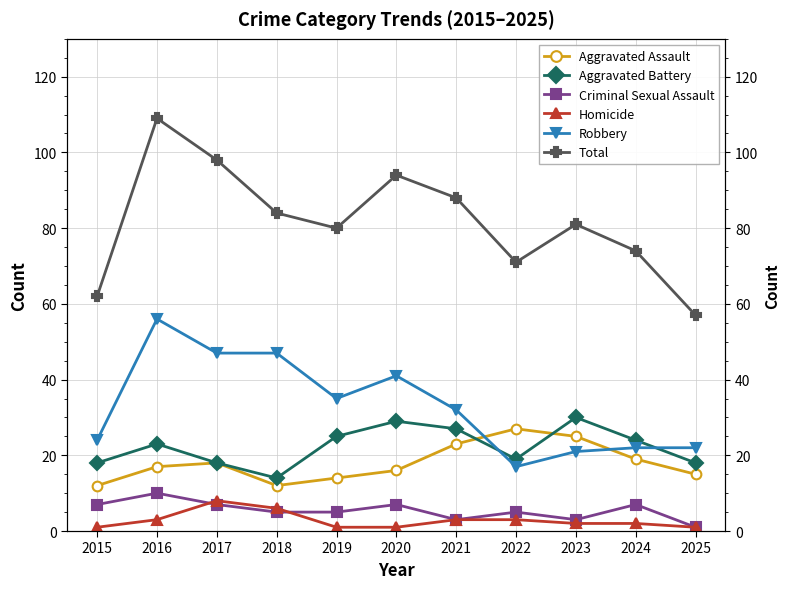

How many values in the Robbery series are below 32?

5